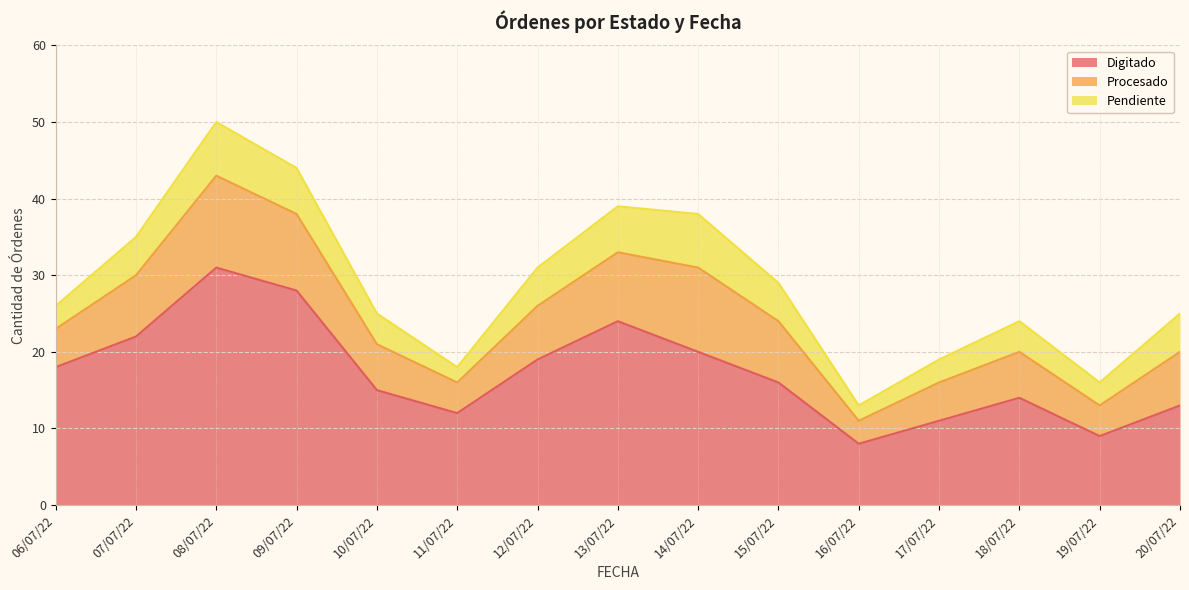

True or false: Digitado has a value of 24 at 10/07/22.

False